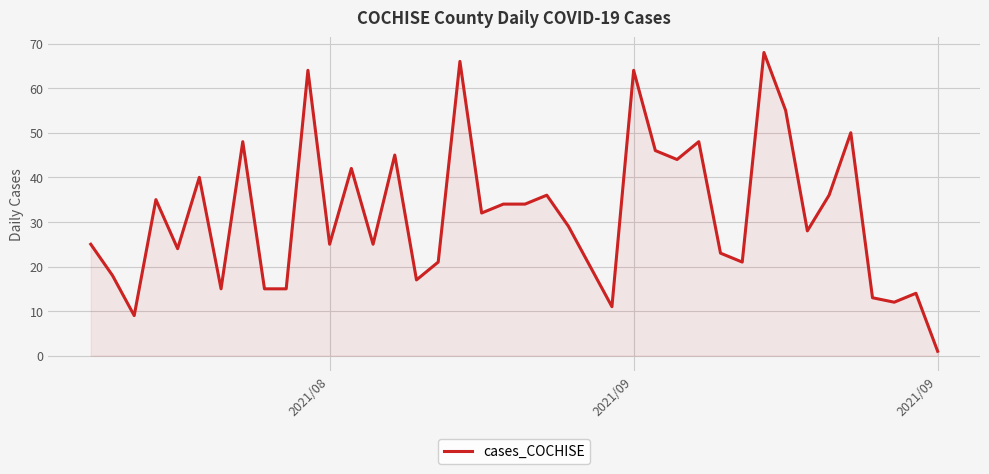

What is the maximum value shown in the chart?

68